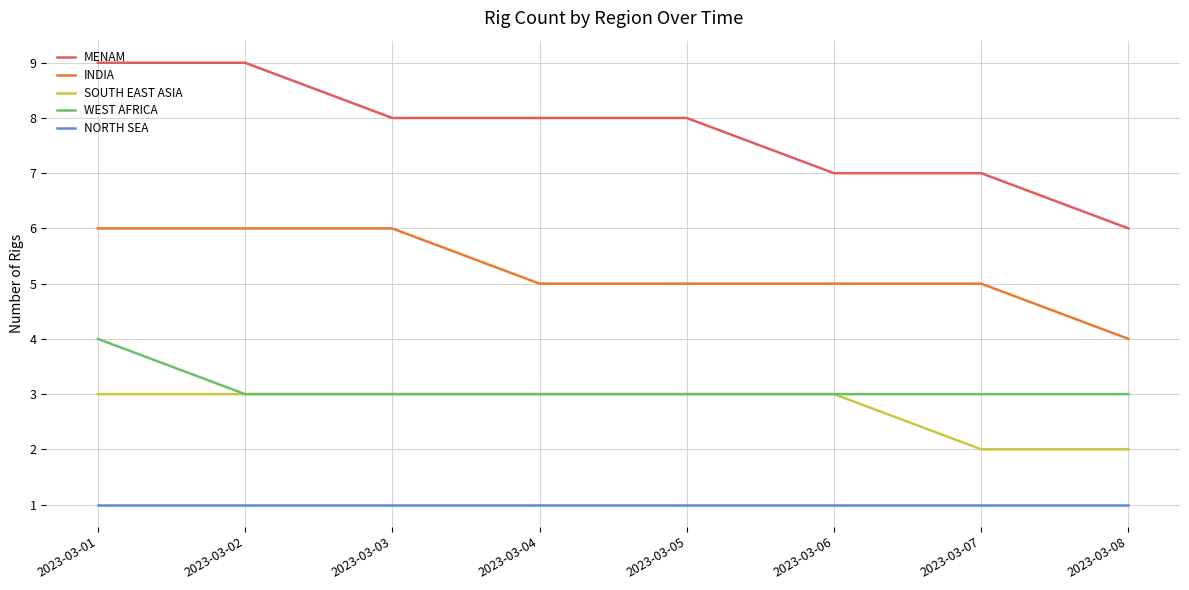

What is the greatest value displayed?

9